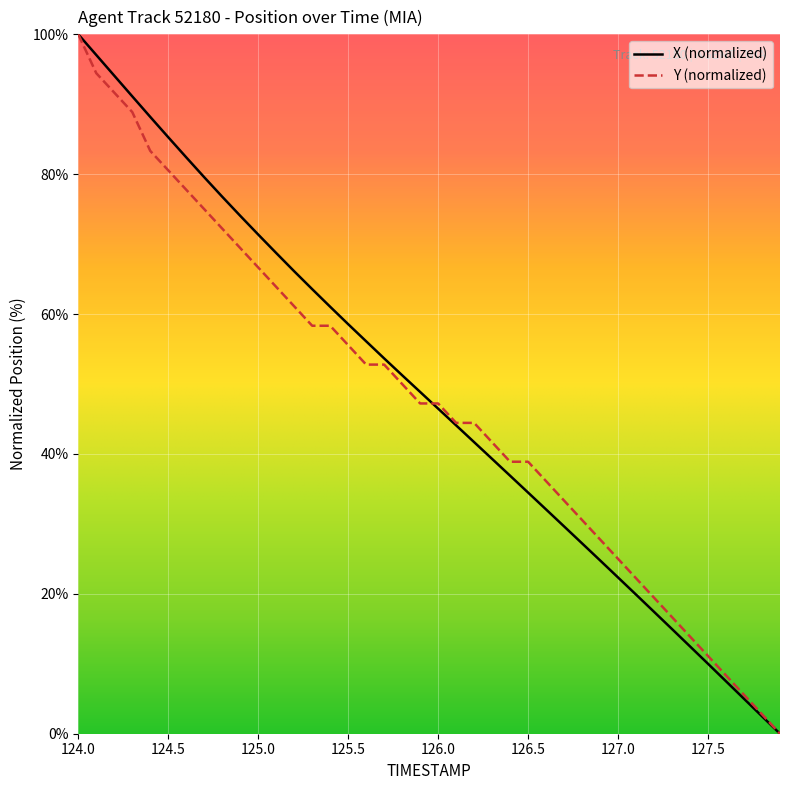

What is the highest value of the Y (normalized) series?

100.0